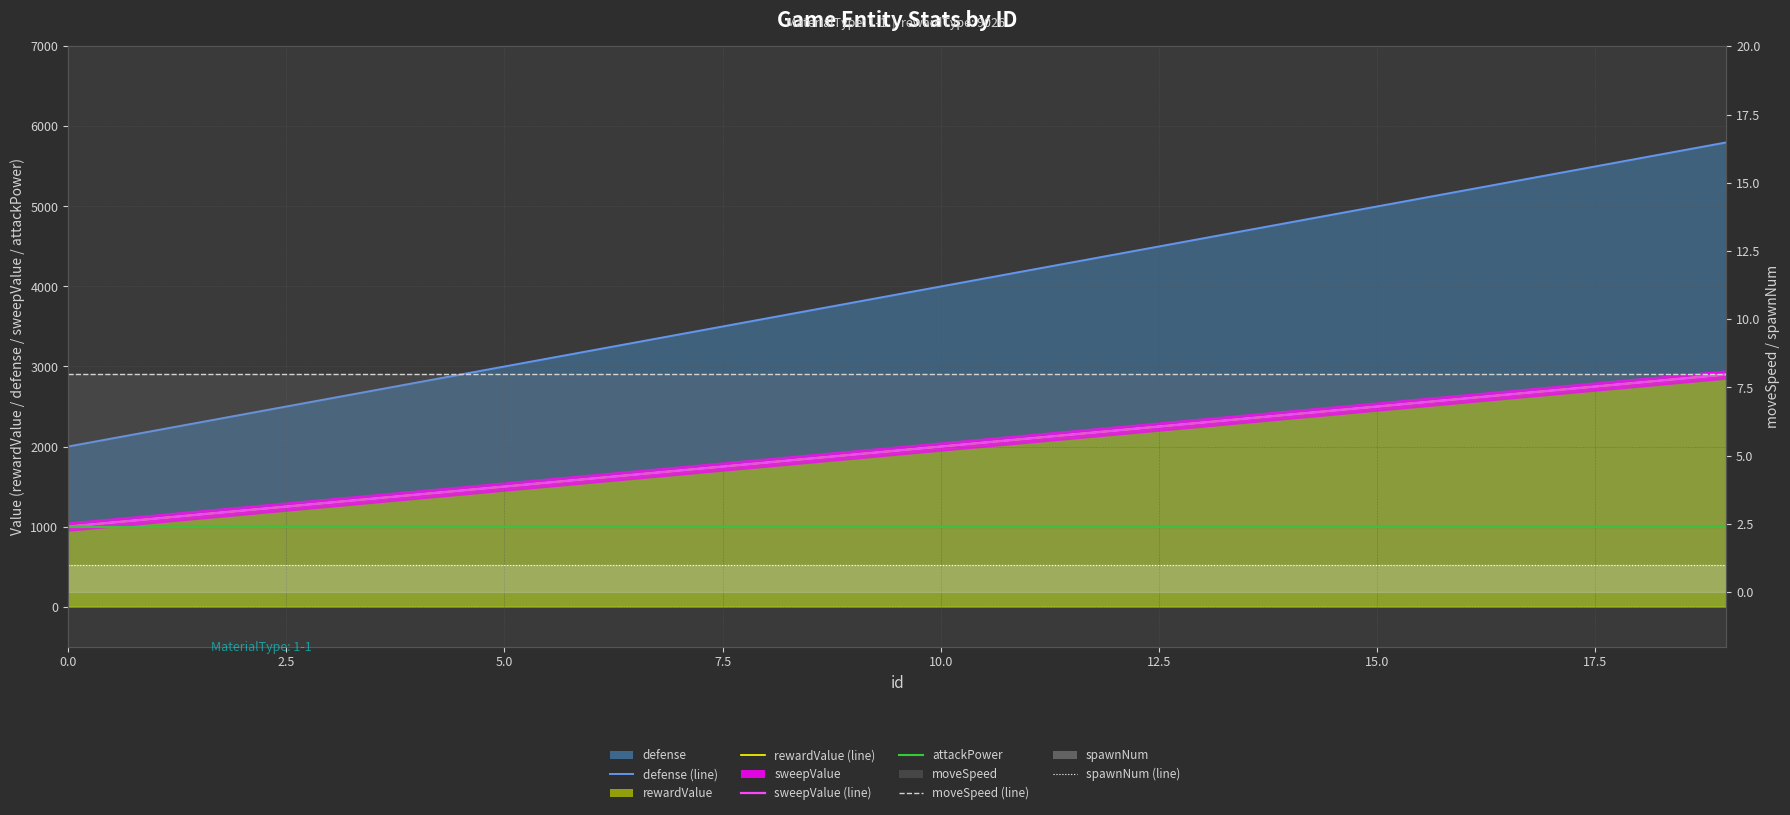

At which category is the sum across all series the highest?

19